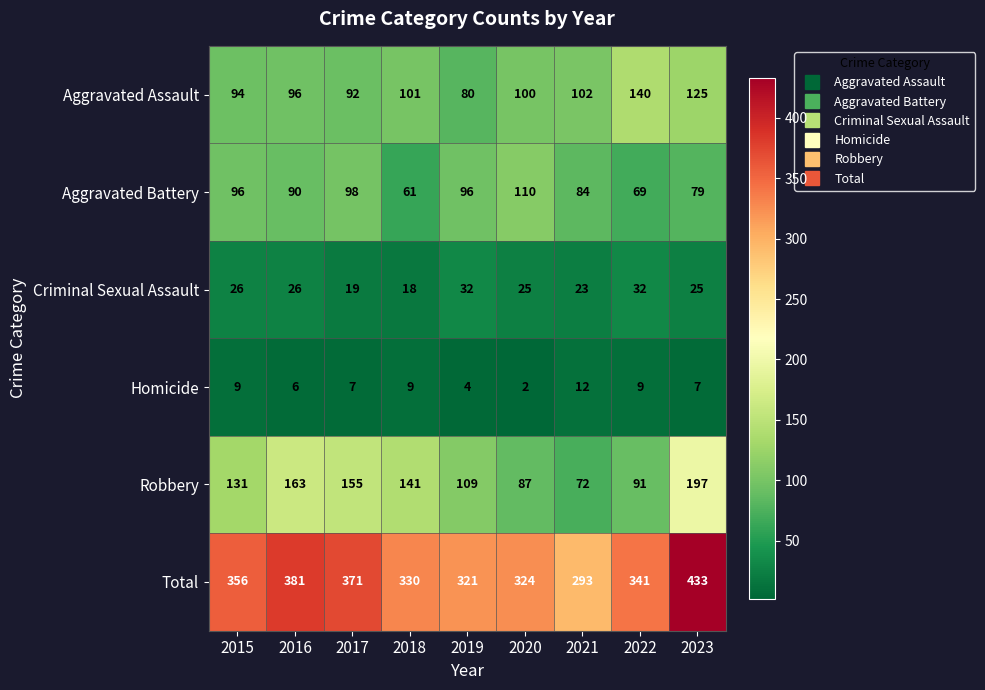

What is the smallest value displayed?

2